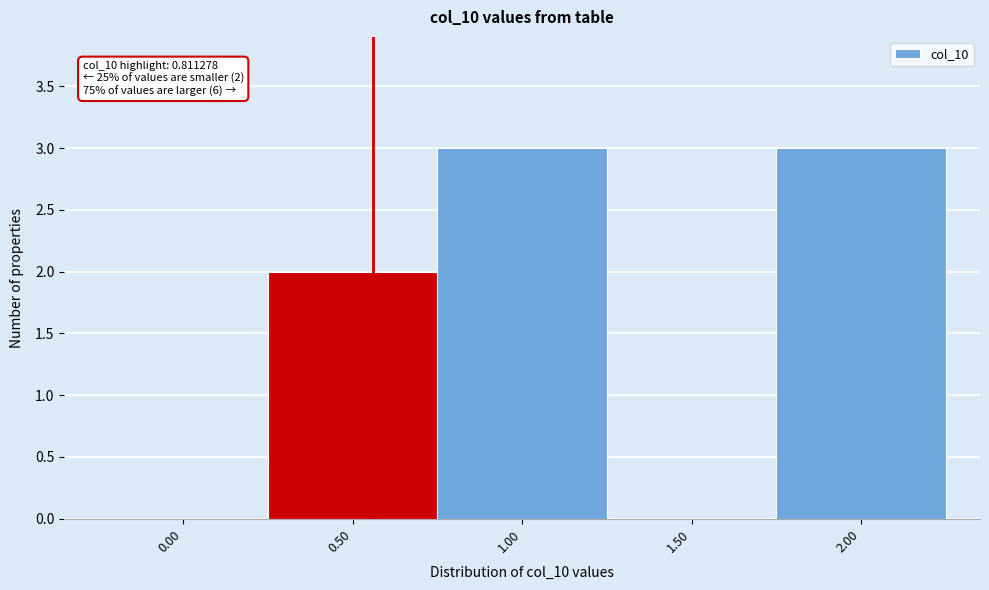

Reading left to right, transcribe all the data shown in this chart.

0.00=0	0.50=2	1.00=3	1.50=0	2.00=3